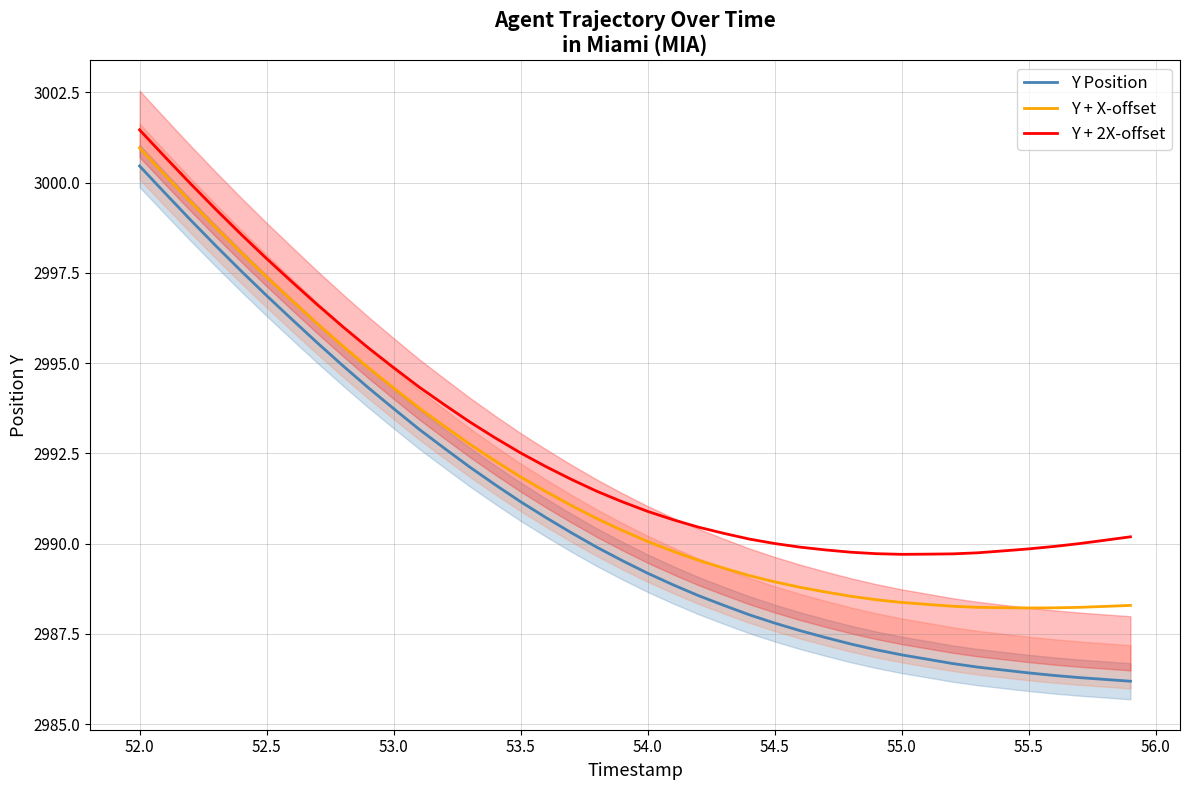

What is the lowest value of the Y Position series?

2986.2